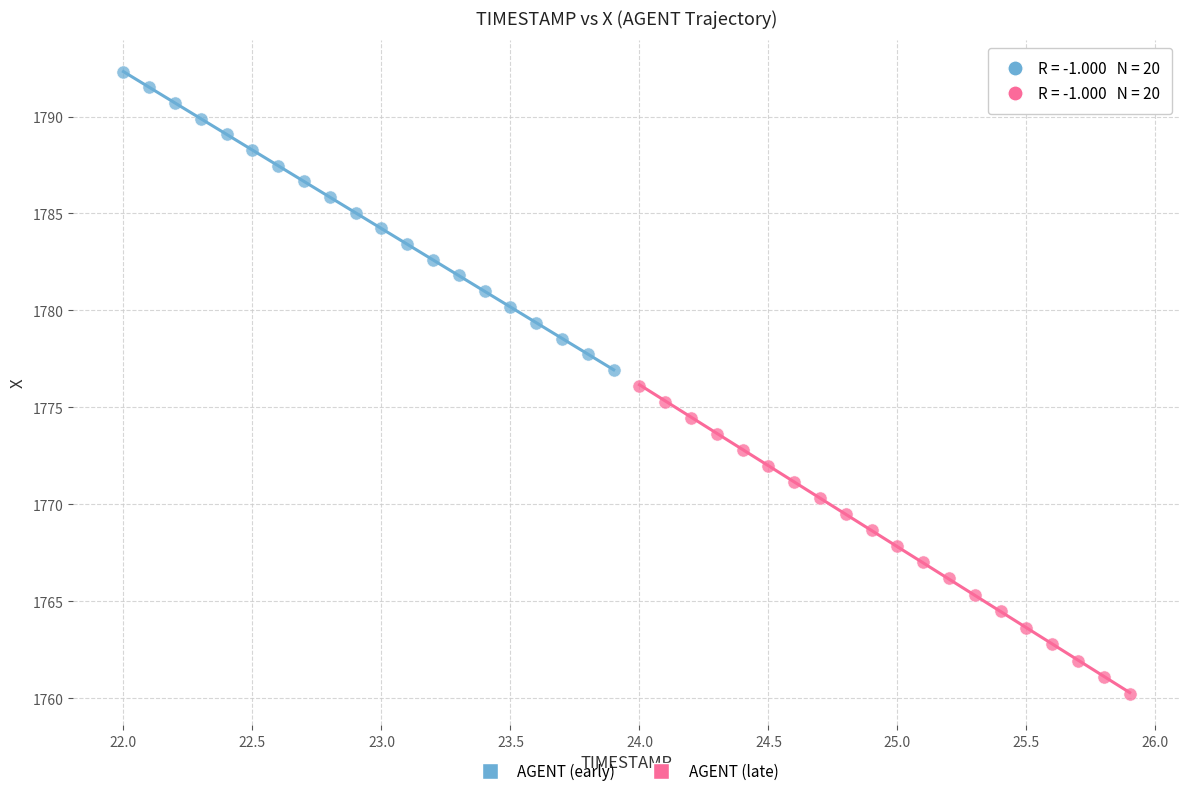

Which series has the widest spread of Y values?

AGENT (late)